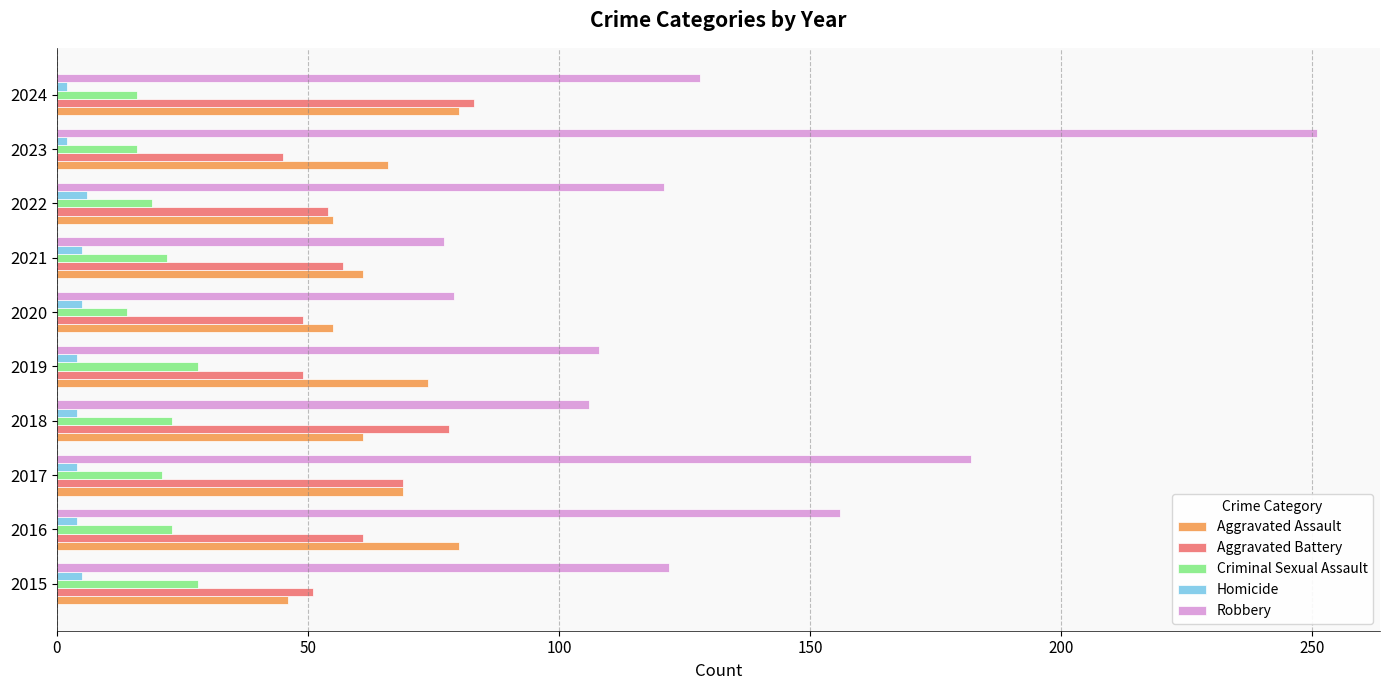

What is the average value of the Robbery series?

133